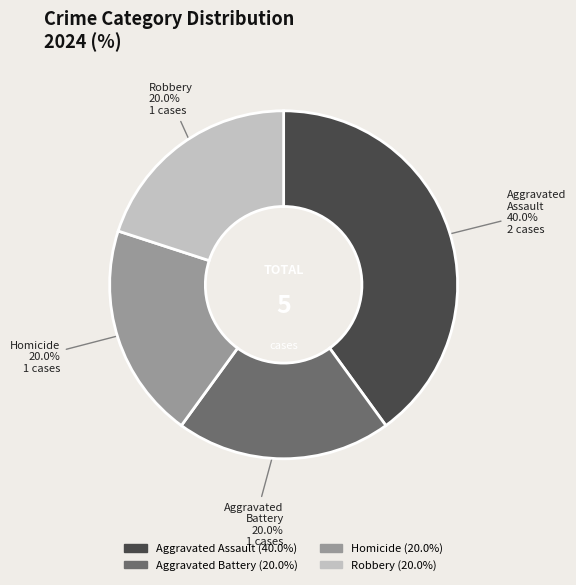

What is the largest slice in the pie chart?

Aggravated Assault